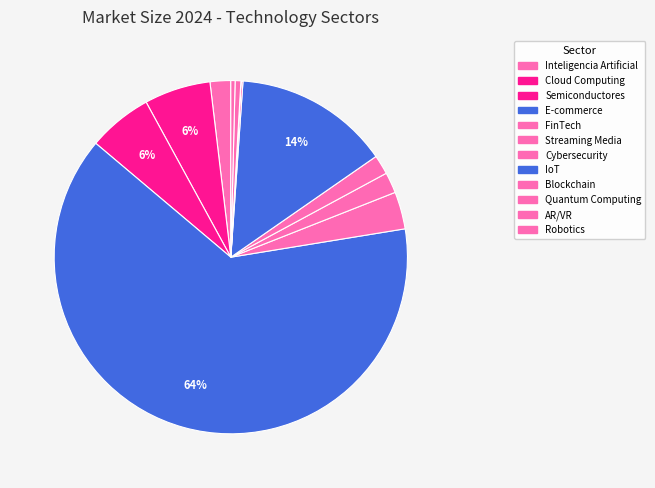

What is the smallest slice in the pie chart?

Quantum Computing